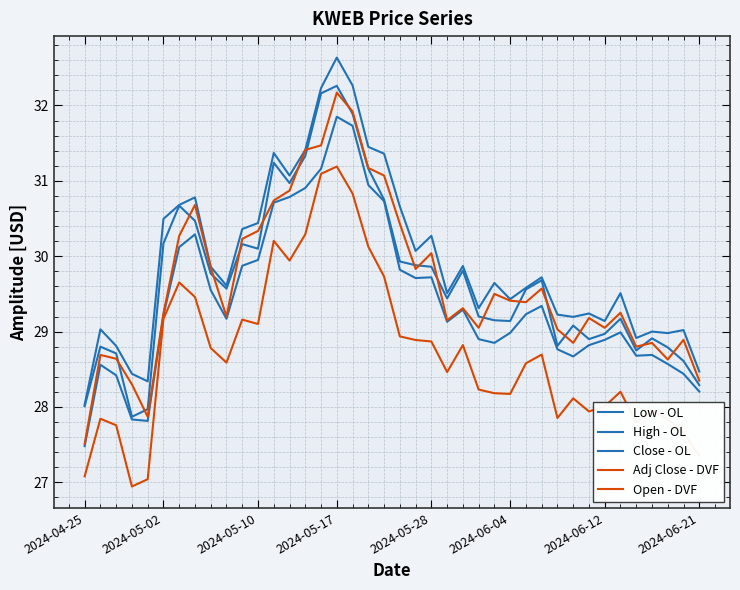

Does the chart have visible grid lines?

Yes